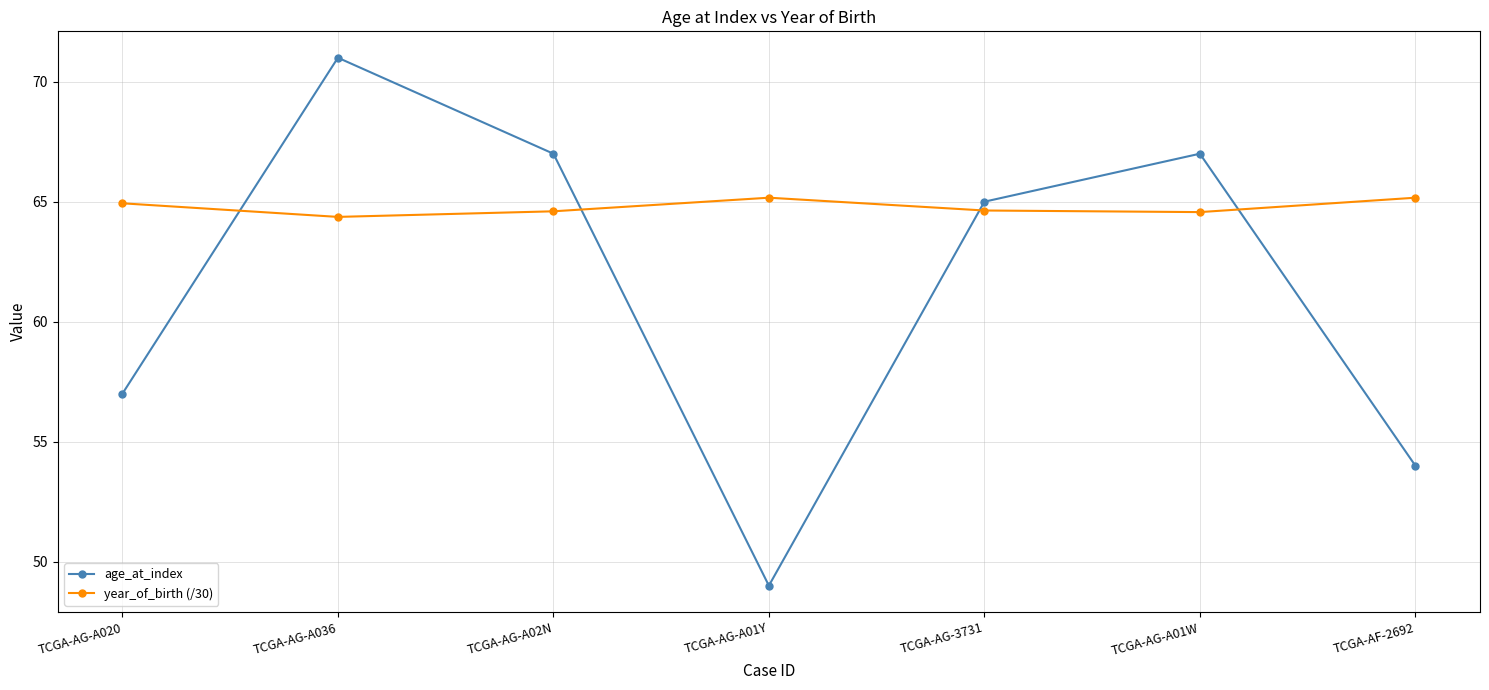

Does the chart display data point markers on the line(s)?

Yes